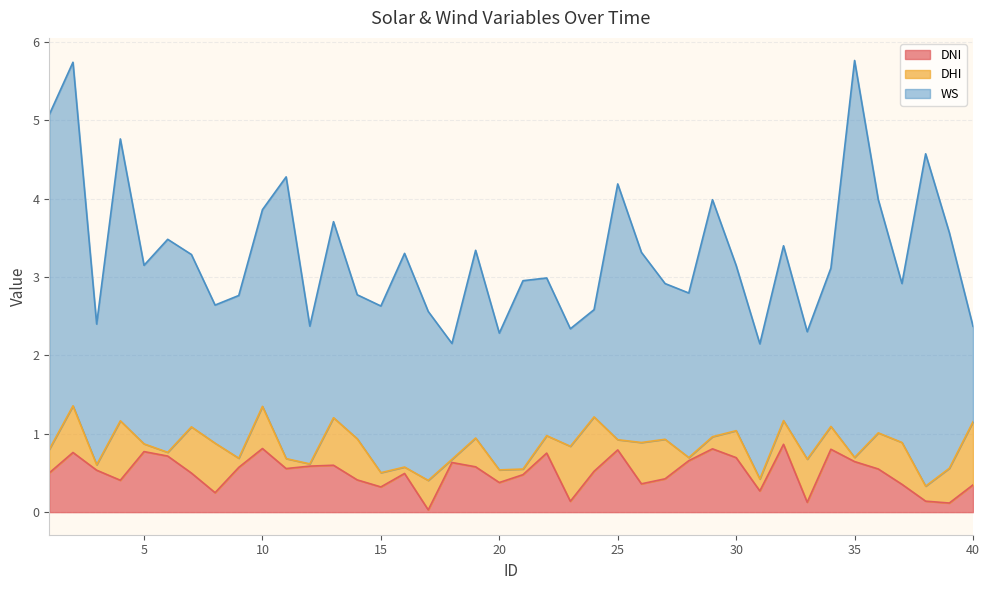

Between 17 and 1, which is larger?

1